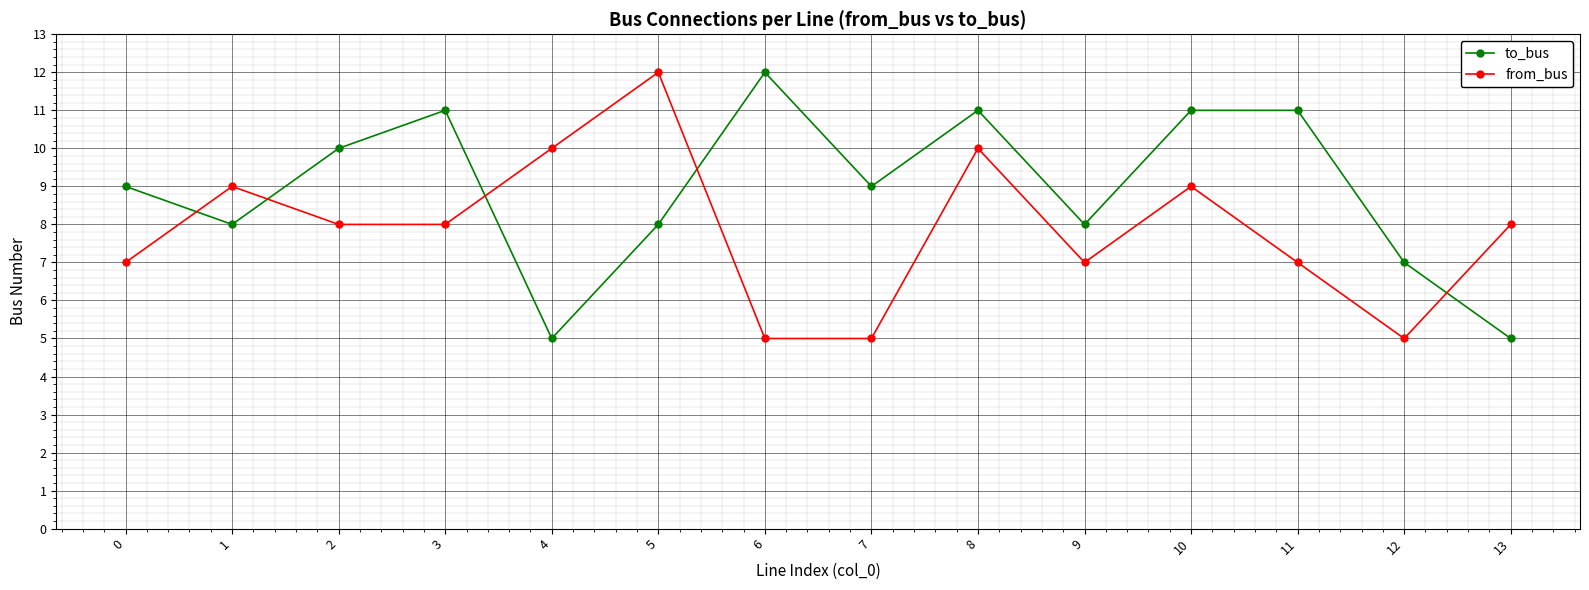

What is the difference between the highest and lowest values at 8?

1